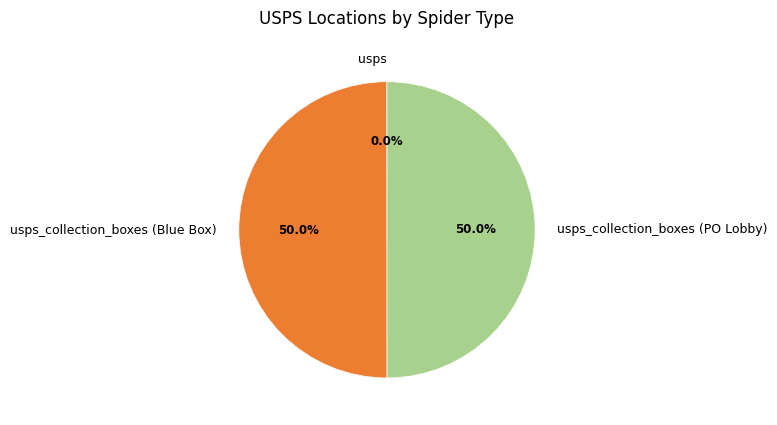

To the nearest percent, what is the combined percentage of usps_collection_boxes (PO Lobby) and usps?

50%